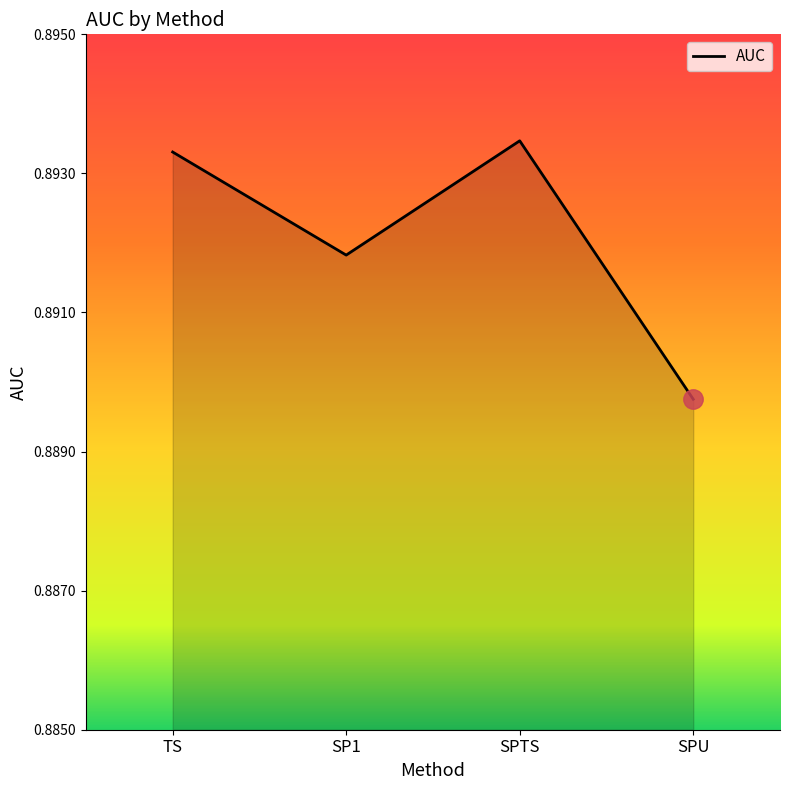

At which label is the value closest to 0?

SPU